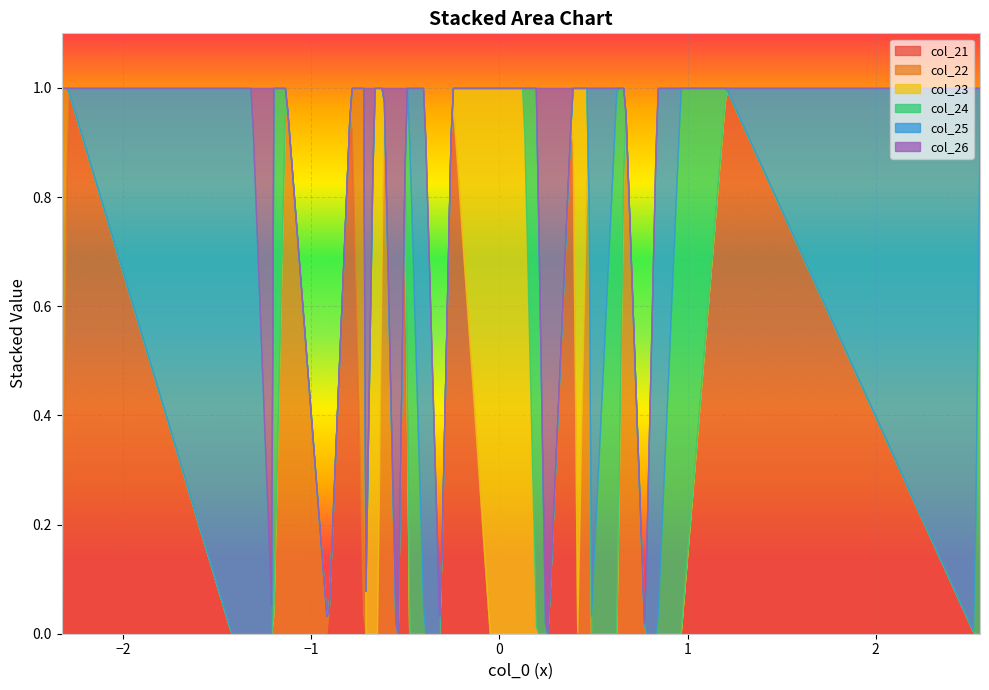

Reading left to right, transcribe all the data shown in this chart.

col_21: 1	0	0	0	0	0	1	0	0	0	0	0	0	1	0	0	0	0	0	0	1	0	0	0	0	0	0	1	0	0	0	0	0	0	1	0	0	0	0	0
col_22: 0	1	0	0	0	0	0	1	0	0	0	0	0	0	1	0	0	0	0	0	0	1	0	0	0	0	0	0	1	0	0	0	0	0	0	1	0	0	0	0
col_23: 0	0	1	0	0	0	0	0	1	0	0	0	0	0	0	1	0	0	0	0	0	0	1	0	0	0	0	0	0	1	0	0	0	0	0	0	1	0	0	0
col_24: 0	0	0	1	0	0	0	0	0	1	0	0	0	0	0	0	1	0	0	0	0	0	0	1	0	0	0	0	0	0	1	0	0	0	0	0	0	1	0	0
col_25: 0	0	0	0	1	0	0	0	0	0	1	0	0	0	0	0	0	1	0	0	0	0	0	0	1	0	0	0	0	0	0	1	0	0	0	0	0	0	1	0
col_26: 0	0	0	0	0	1	0	0	0	0	0	1	0	0	0	0	0	0	1	0	0	0	0	0	0	1	0	0	0	0	0	0	1	0	0	0	0	0	0	1